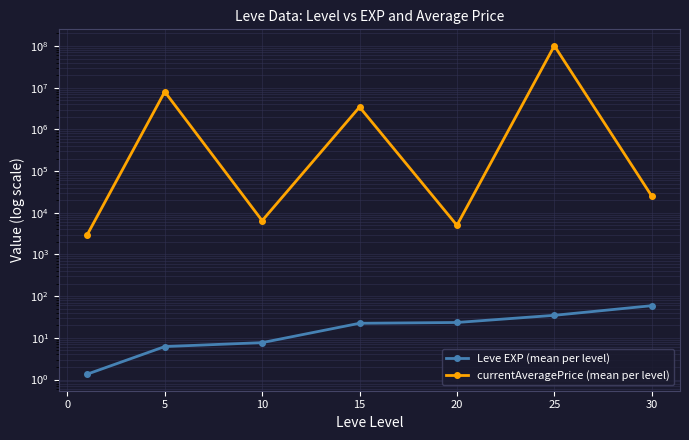

Is this an area chart (filled region under the line)?

No